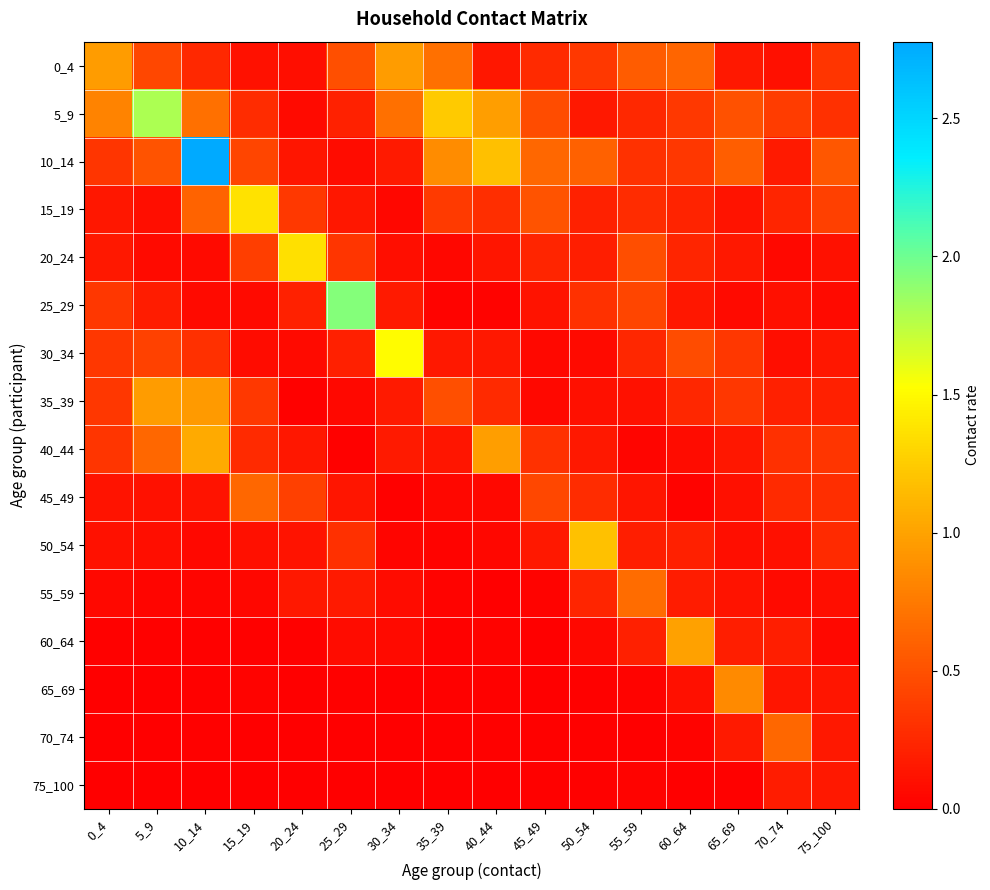

At 60_64, list the series in order from smallest to largest.

75_100, 45_49, 70_74, 40_44, 65_69, 25_29, 55_59, 50_54, 15_19, 20_24, 35_39, 10_14, 5_9, 30_34, 0_4, 60_64